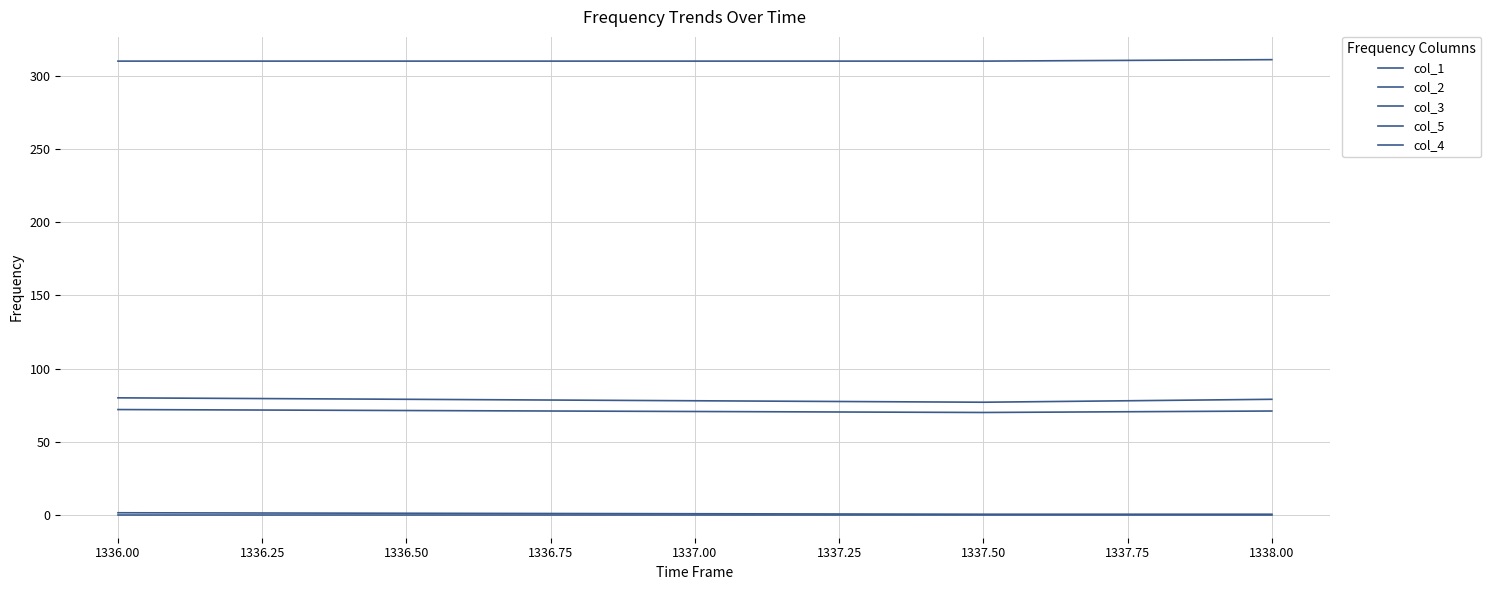

At how many categories does at least one series exceed 101?

3